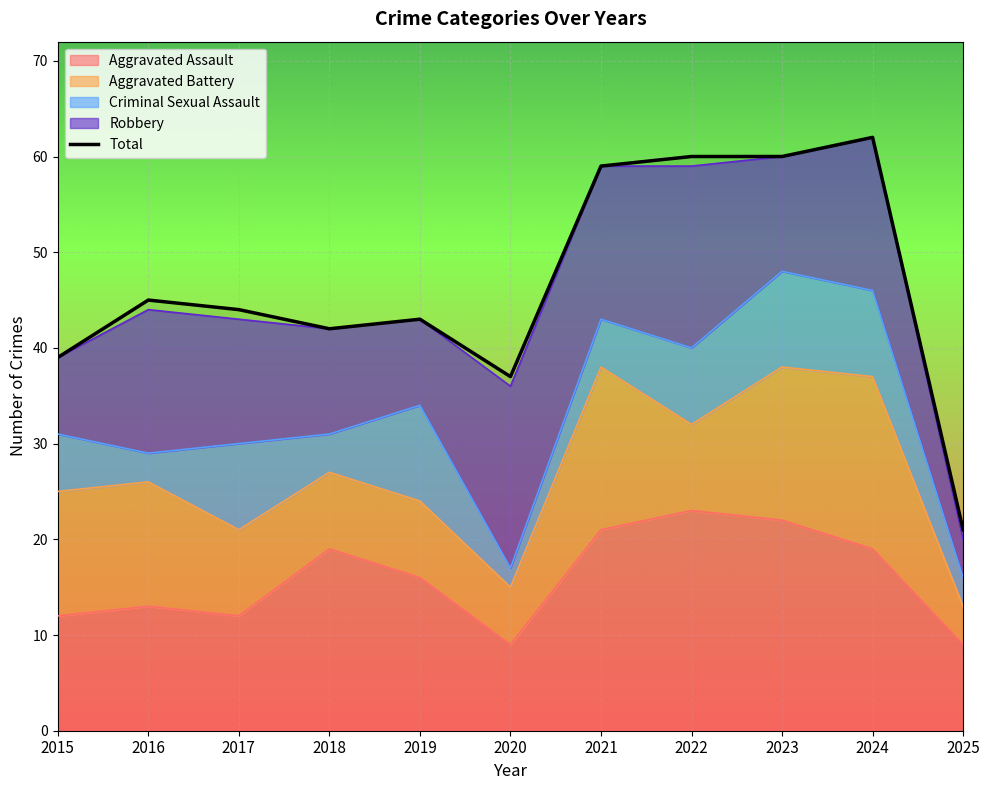

At which category does the data reach its first local peak?

2016